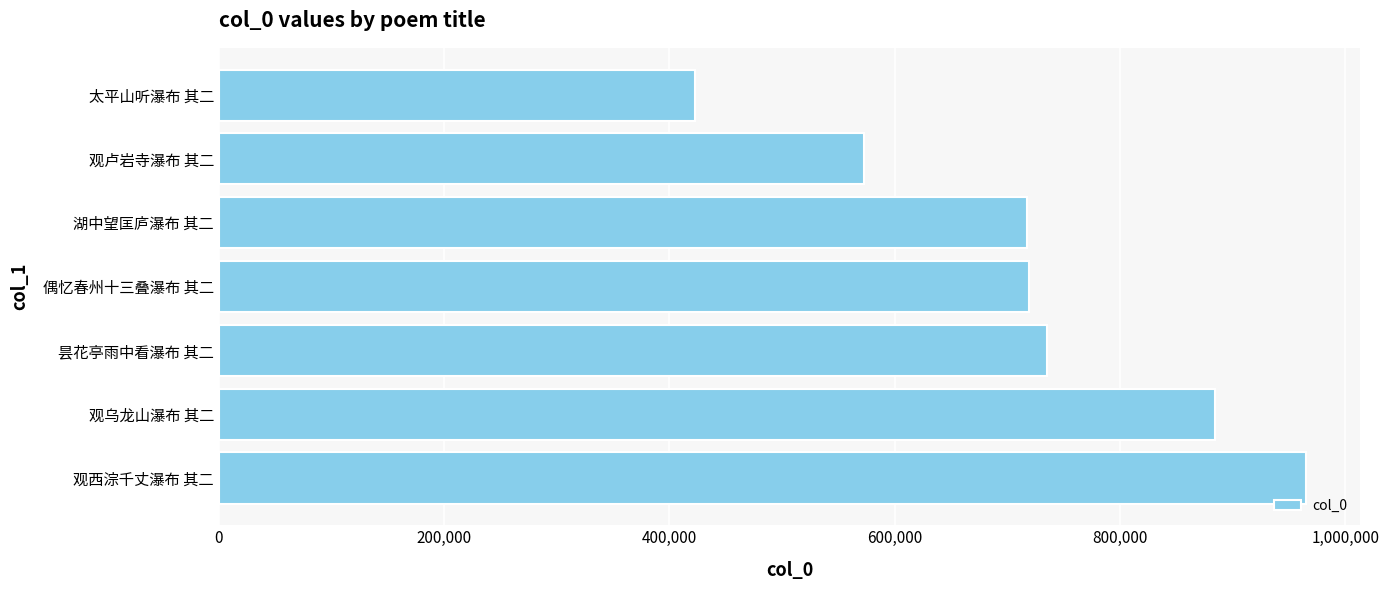

True or false: the data shows 1054656 at 昙花亭雨中看瀑布 其二.

False